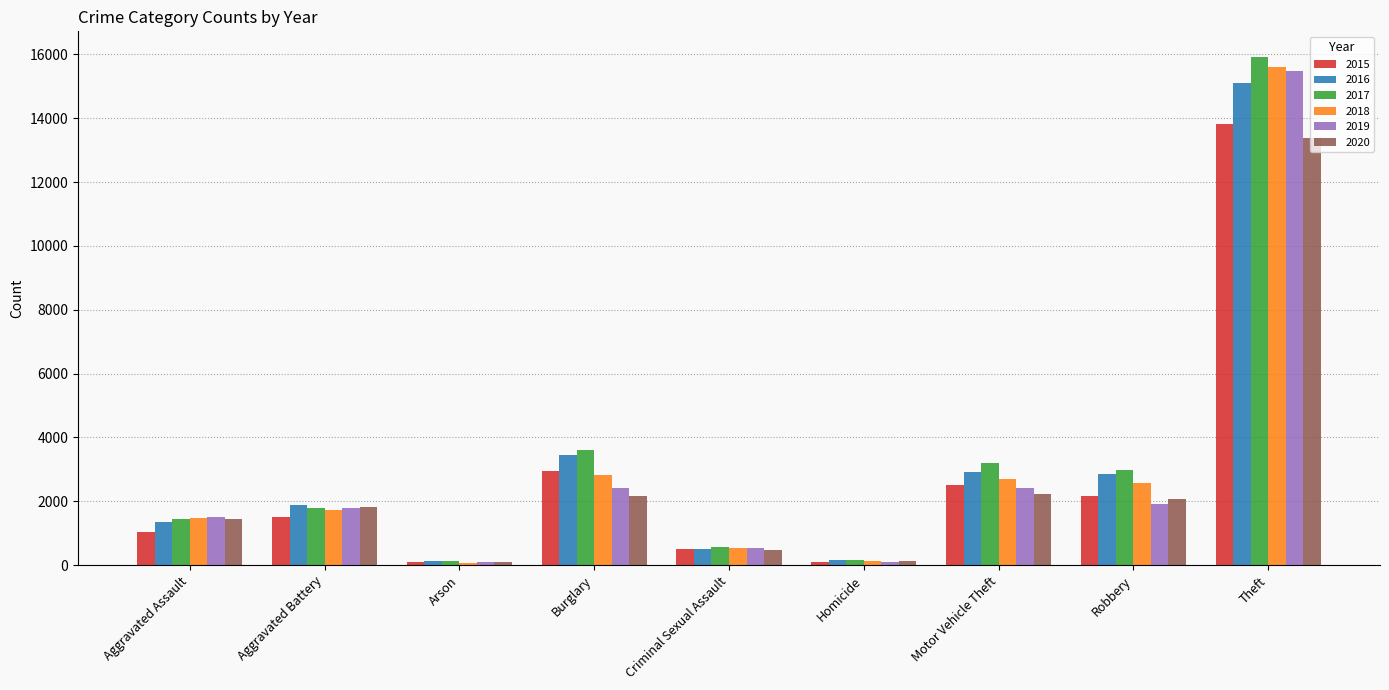

Which category has the highest value across all series?

Theft